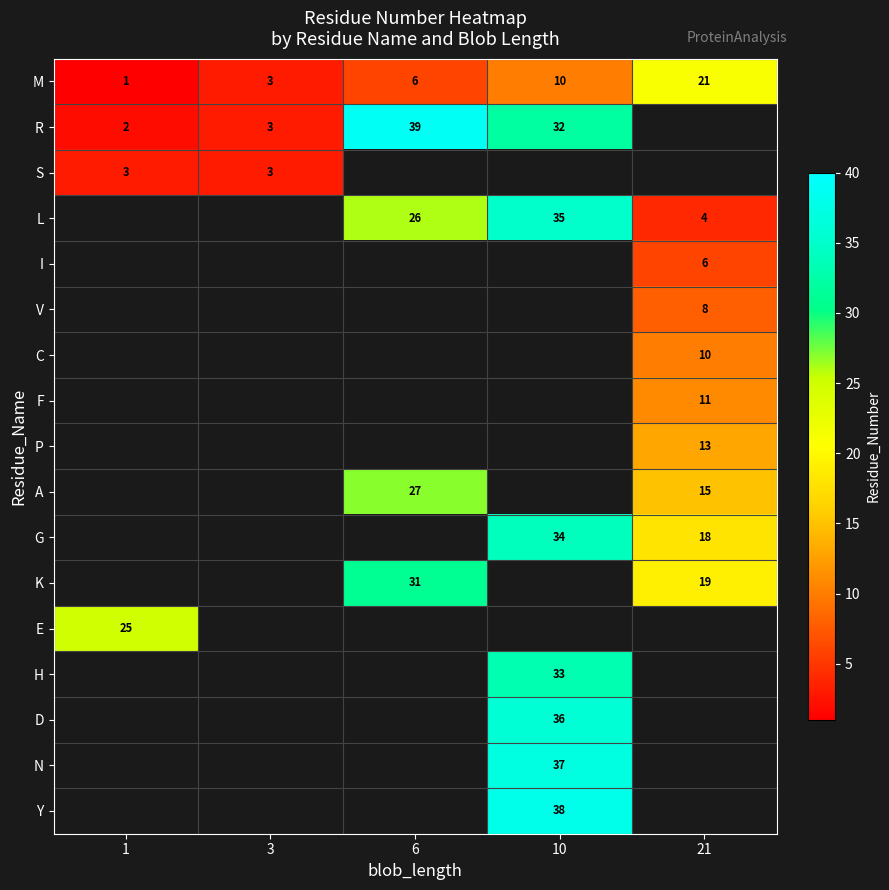

Which category has the highest value in the M series?

21